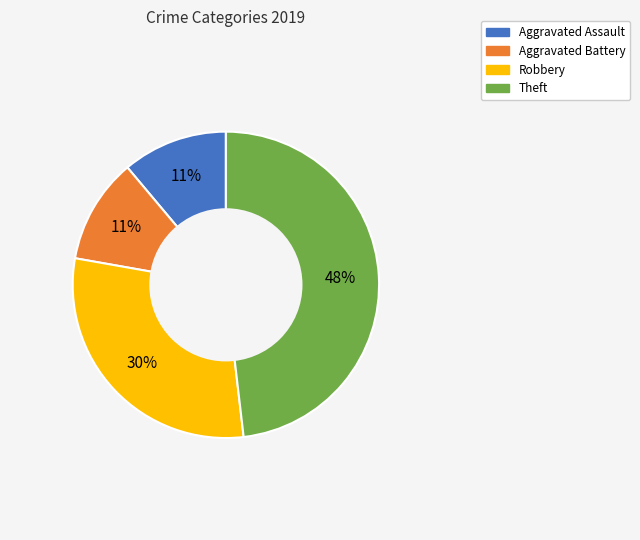

What is the ratio of the value at Aggravated Assault to the value at Aggravated Battery?

1.0